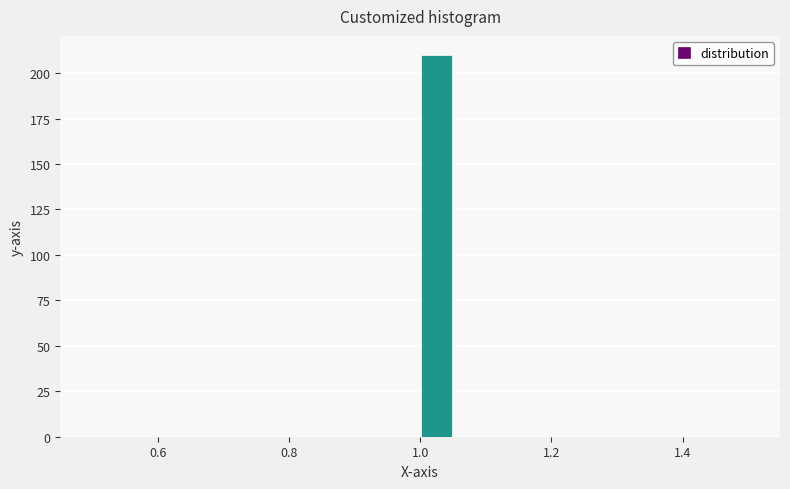

Around what value on the x-axis is the tallest bar? Give the approximate position of its centre, as read against the axis.

1.02